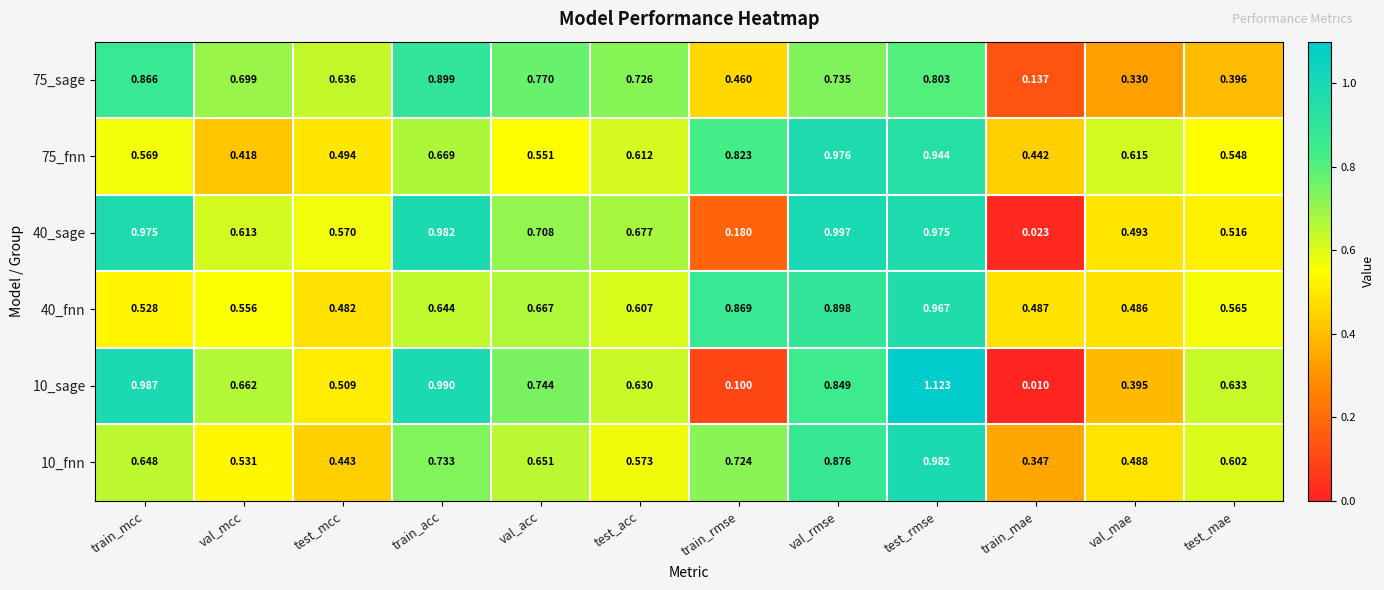

What is the total value across all series at test_mcc?

3.1